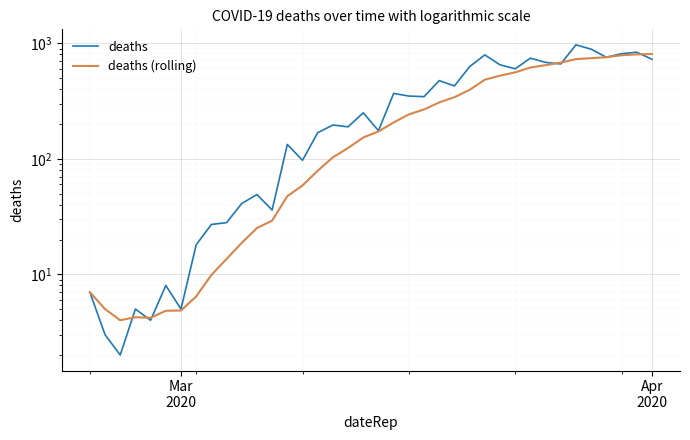

Is the value of deaths (rolling) at 22 greater than the value of deaths at 4?

Yes